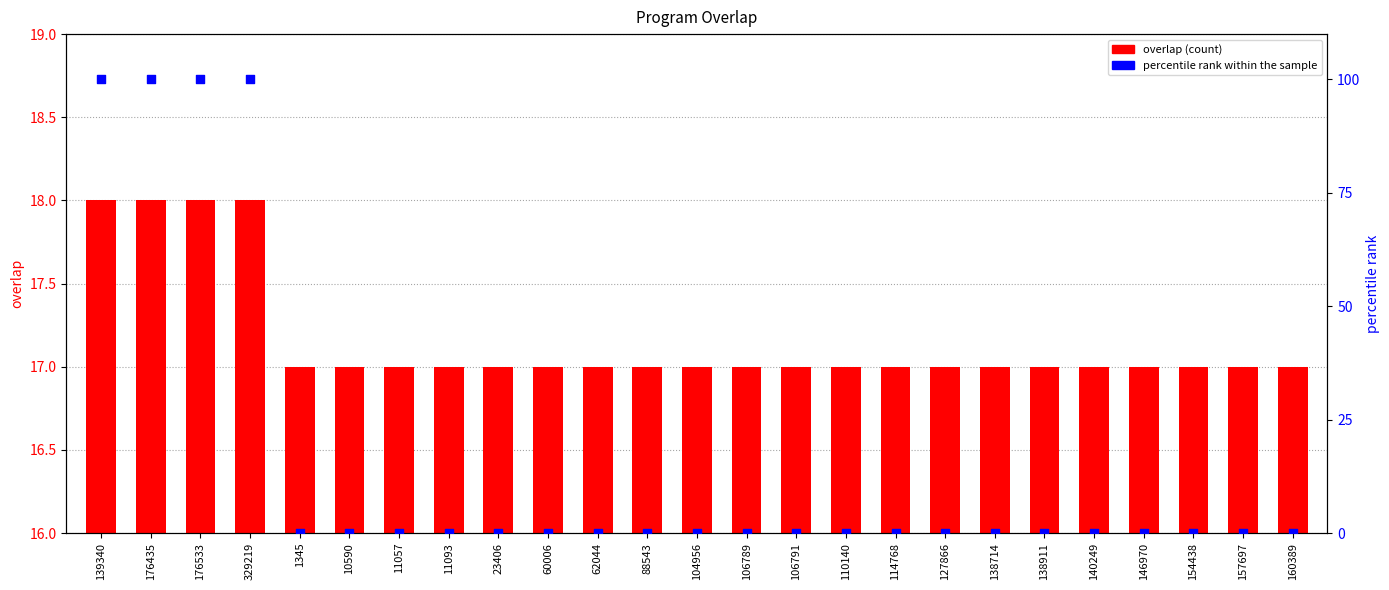

Which series reaches the maximum Y coordinate?

percentile rank within the sample